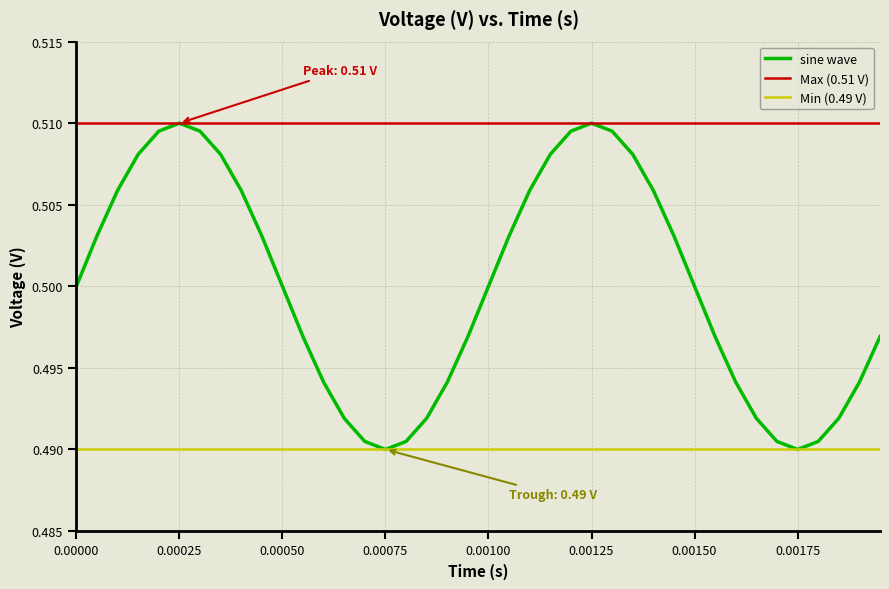

Is it true that the value at 36 is 0.3?

False